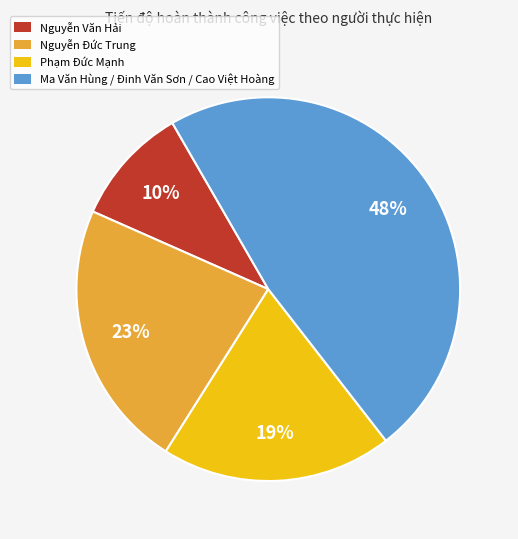

Combined, do Nguyễn Văn Hải and Phạm Đức Mạnh account for over 50%?

No